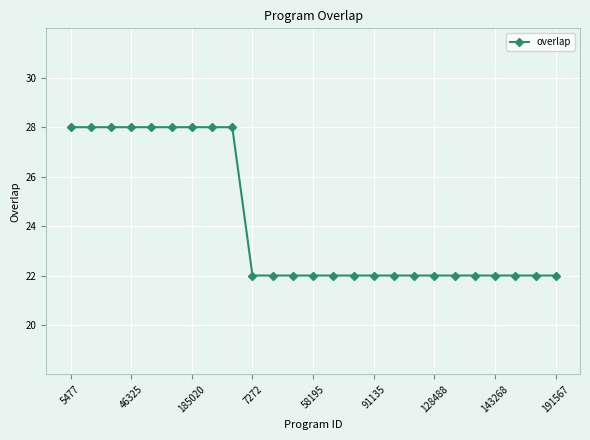

Reading right to left, what are all the values shown in this chart?

22	22	22	22	22	22	22	22	22	22	22	22	22	22	22	22	28	28	28	28	28	28	28	28	28